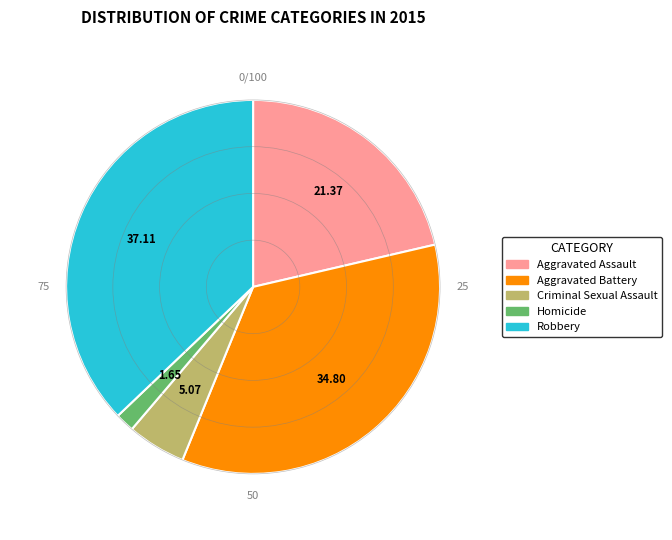

Which has a higher value, Criminal Sexual Assault or Aggravated Assault?

Aggravated Assault